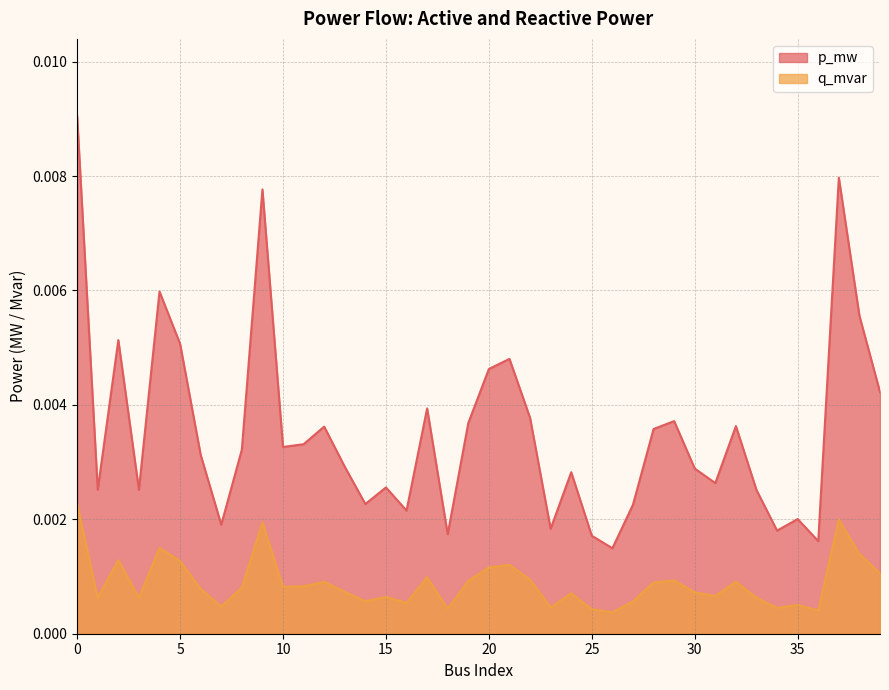

True or false: p_mw and q_mvar intersect in this chart.

False